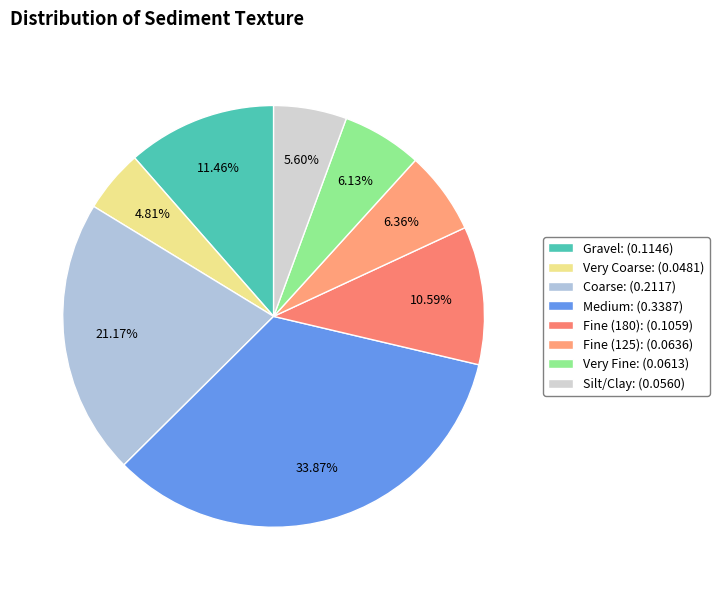

Does Coarse account for over 50% of the chart?

No